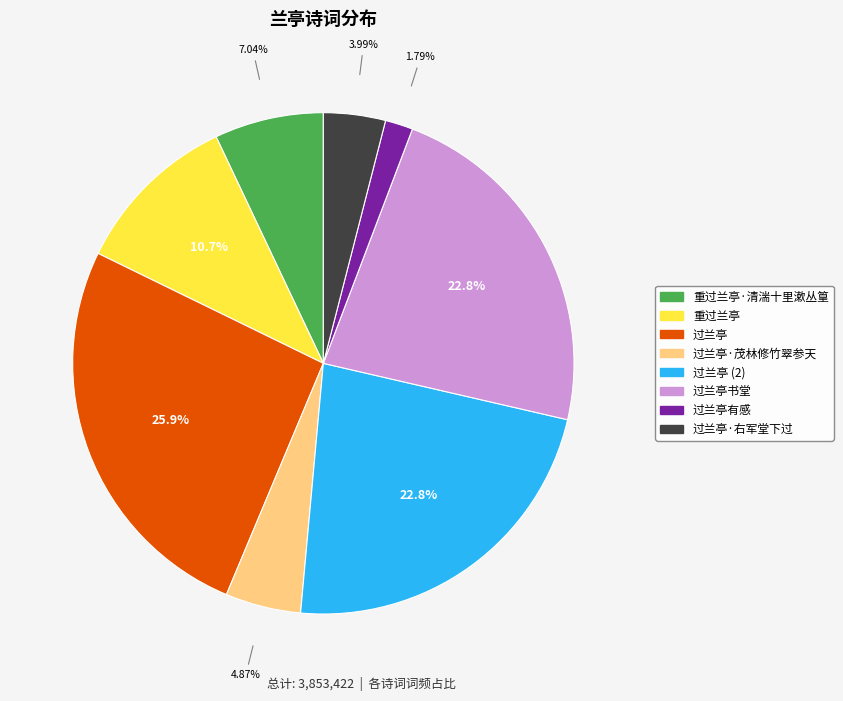

How many slices are in this pie chart?

8